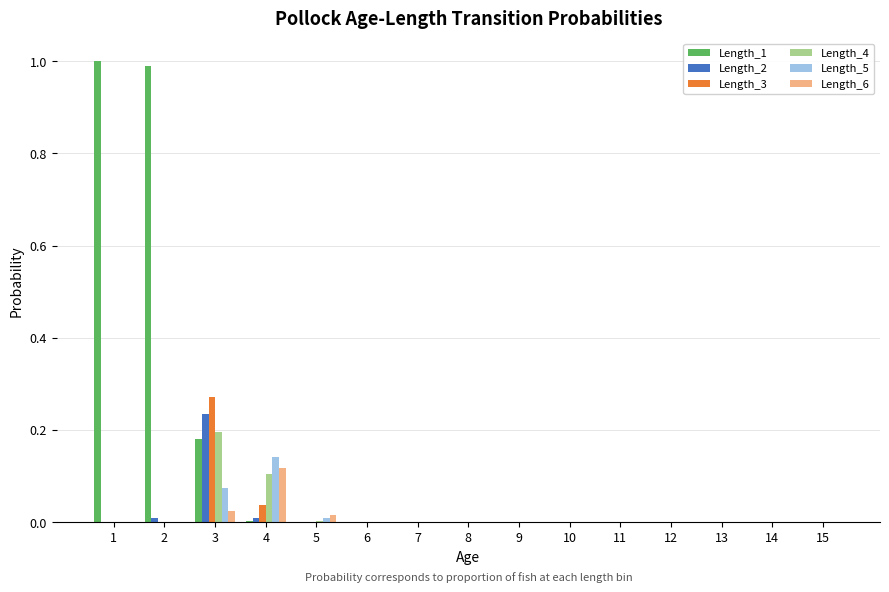

Is it true that Length_1 equals 0.0 at 4?

True